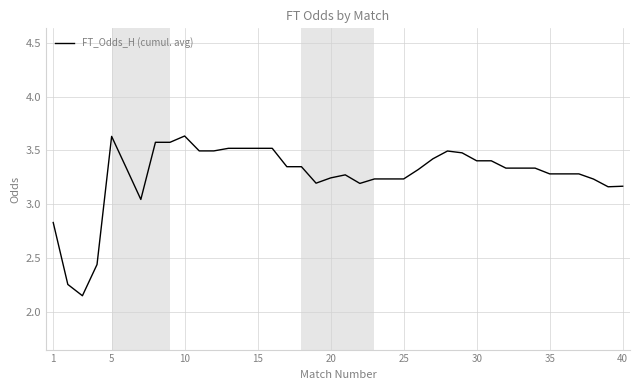

How many lines are shown in the chart?

1